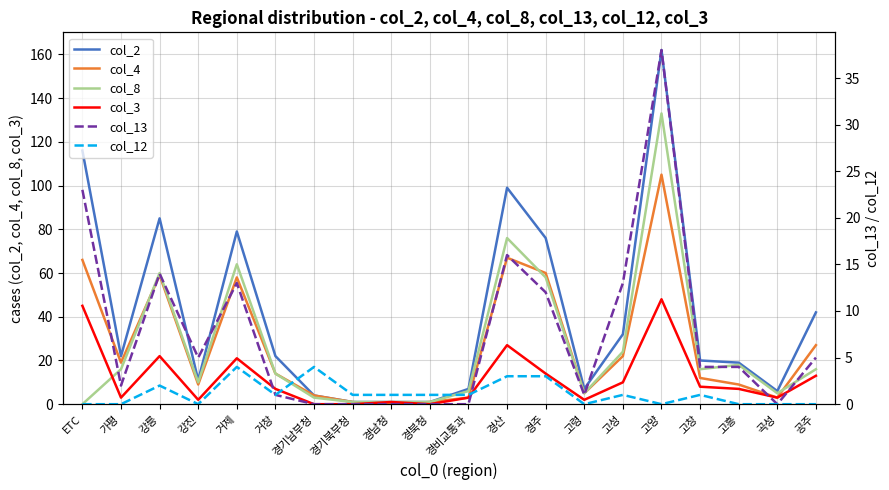

True or false: col_8 has more than 1 points higher than both neighbors.

True